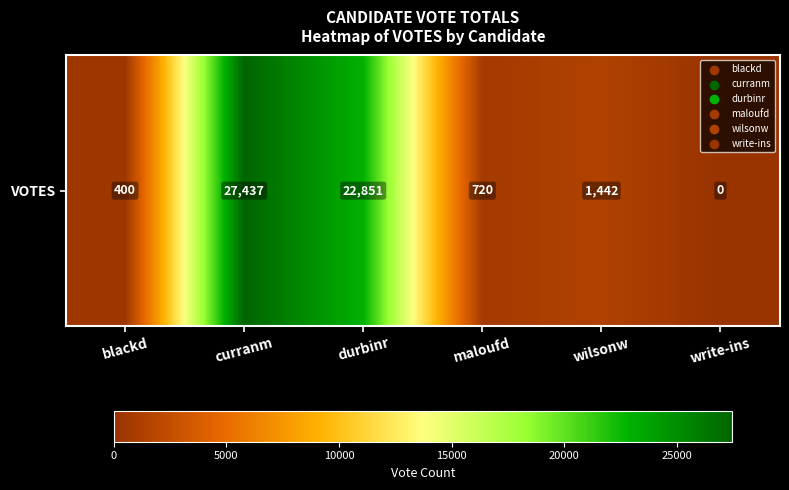

Reading right to left, transcribe all the data shown in this chart.

0	1442	720	22851	27437	400